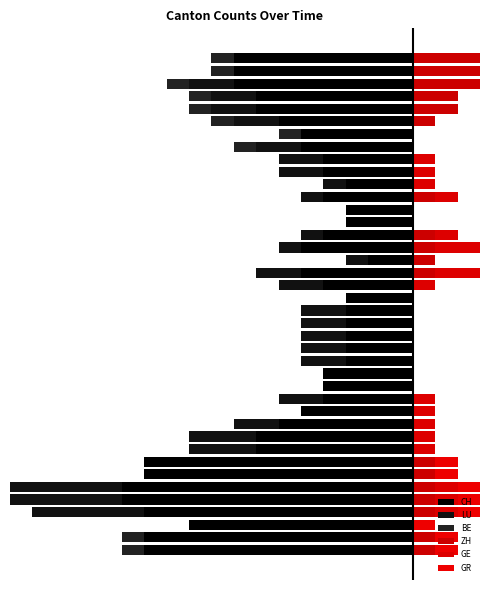

Which series has the largest range (max minus min)?

CH